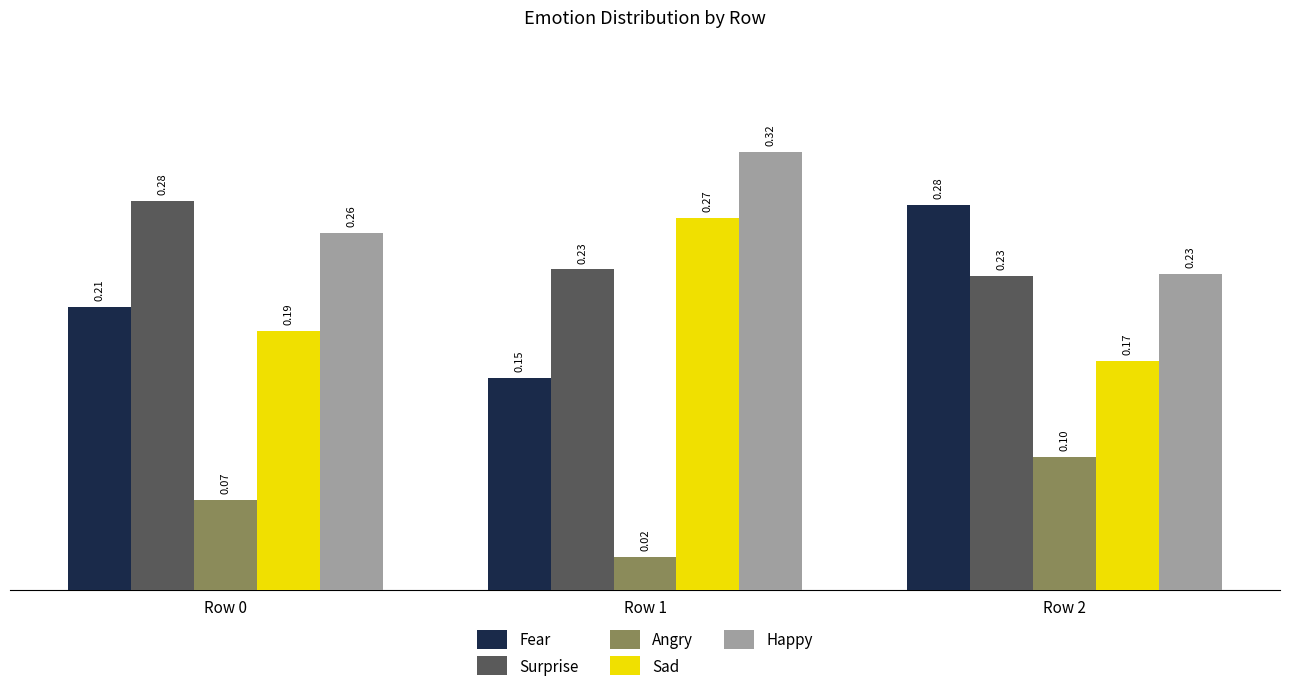

What are all the series names shown in the legend?

Fear, Surprise, Angry, Sad, Happy